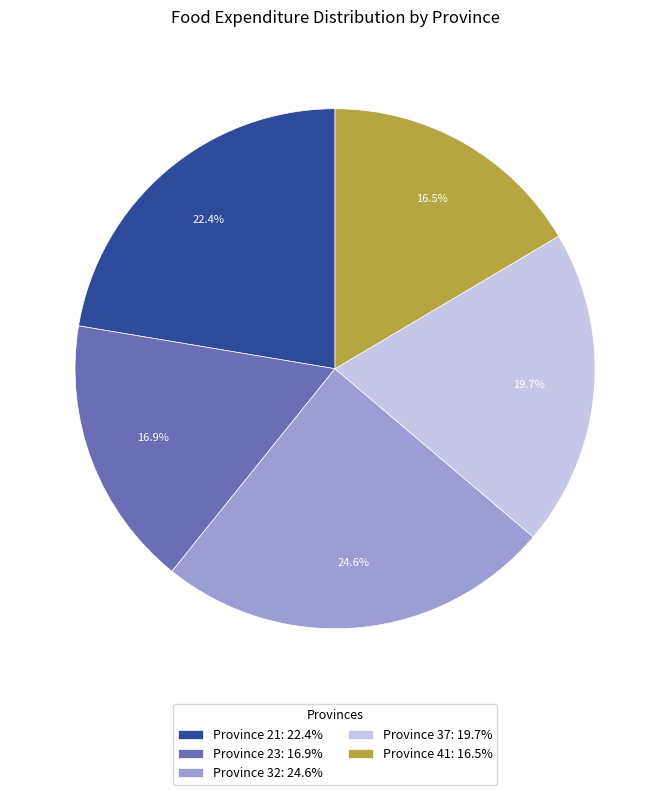

Does any single category account for the majority?

No